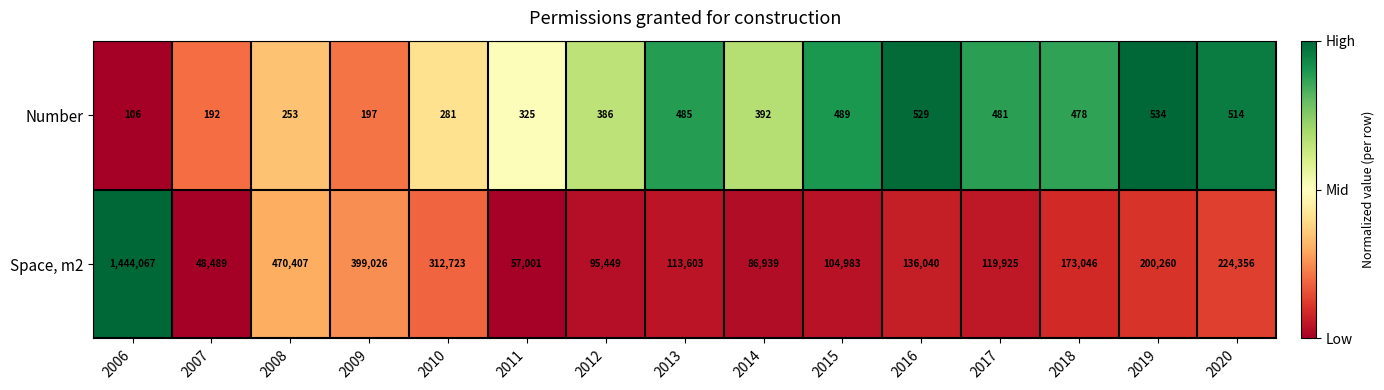

Which series has the largest total across all categories?

Space, m2